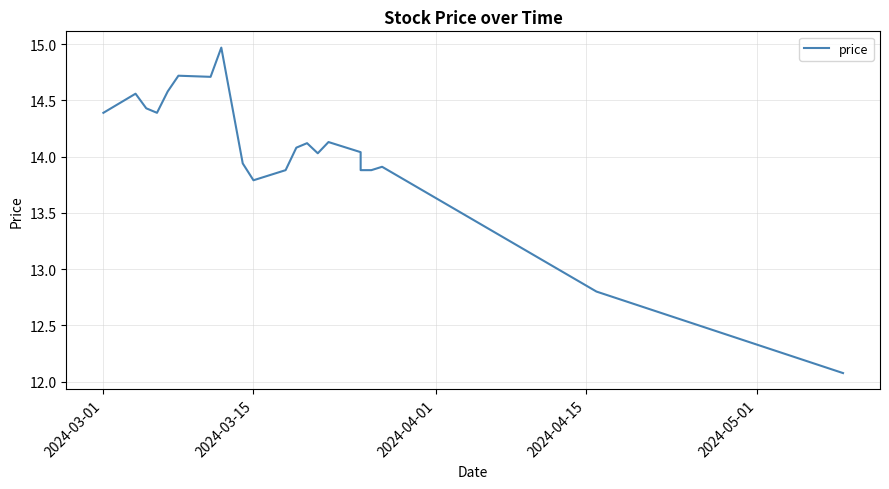

How many interior local peaks (higher than both neighbors) does the data have?

6